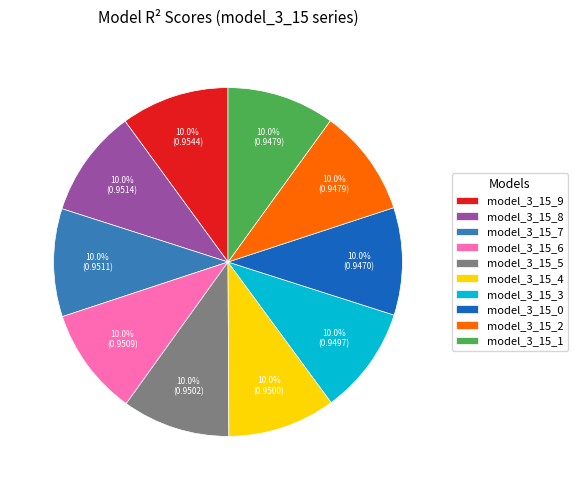

To the nearest percent, what is the combined percentage of model_3_15_9 and model_3_15_4?

20%